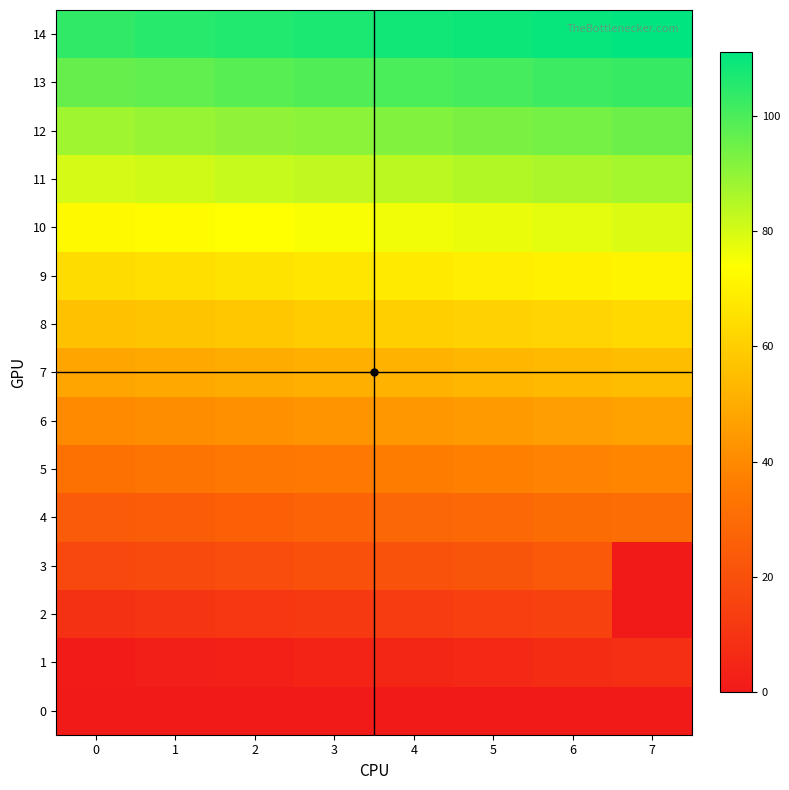

Rank the series by their maximum value, from lowest to highest.

0, 1, 2, 3, 4, 5, 6, 7, 8, 9, 10, 11, 12, 13, 14